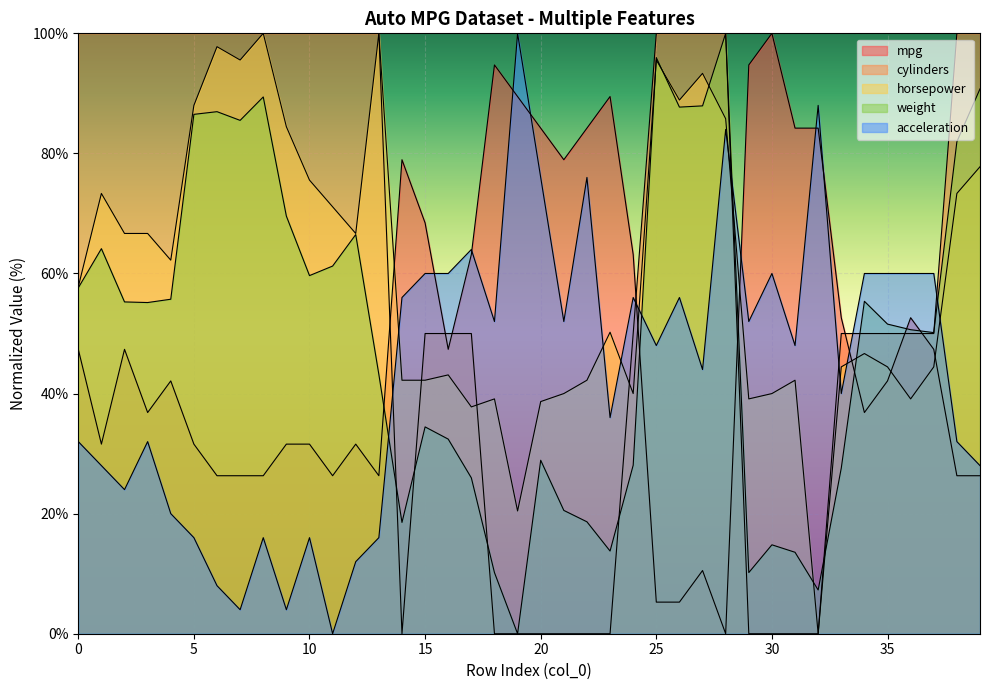

True or false: cylinders has a value of 25.6 at 37.

False